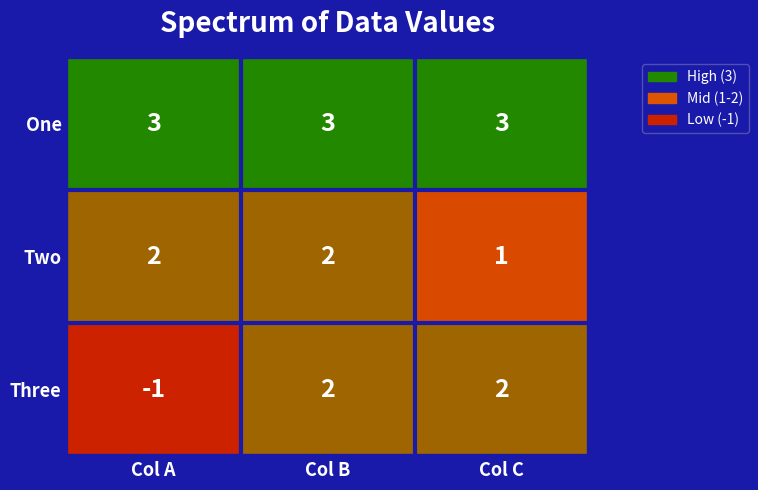

Between Col A and Col B, which series saw the biggest shift?

Three